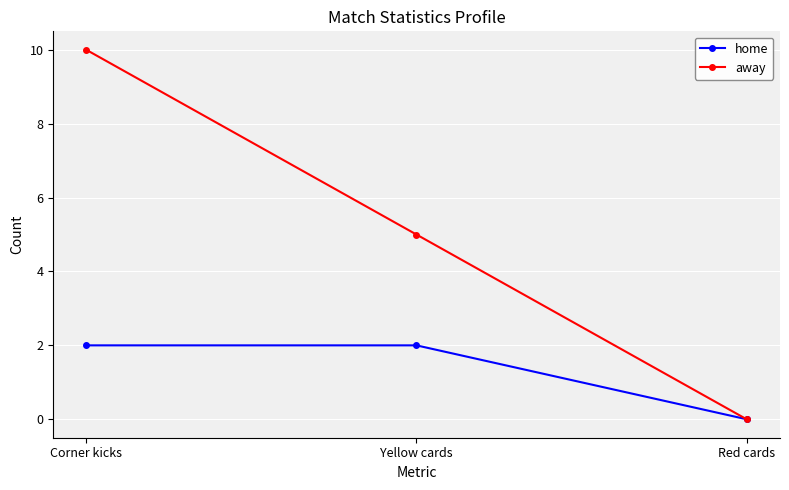

Reading right to left, extract all data points from this chart.

home: Red cards=0	Yellow cards=2	Corner kicks=2
away: Red cards=0	Yellow cards=5	Corner kicks=10